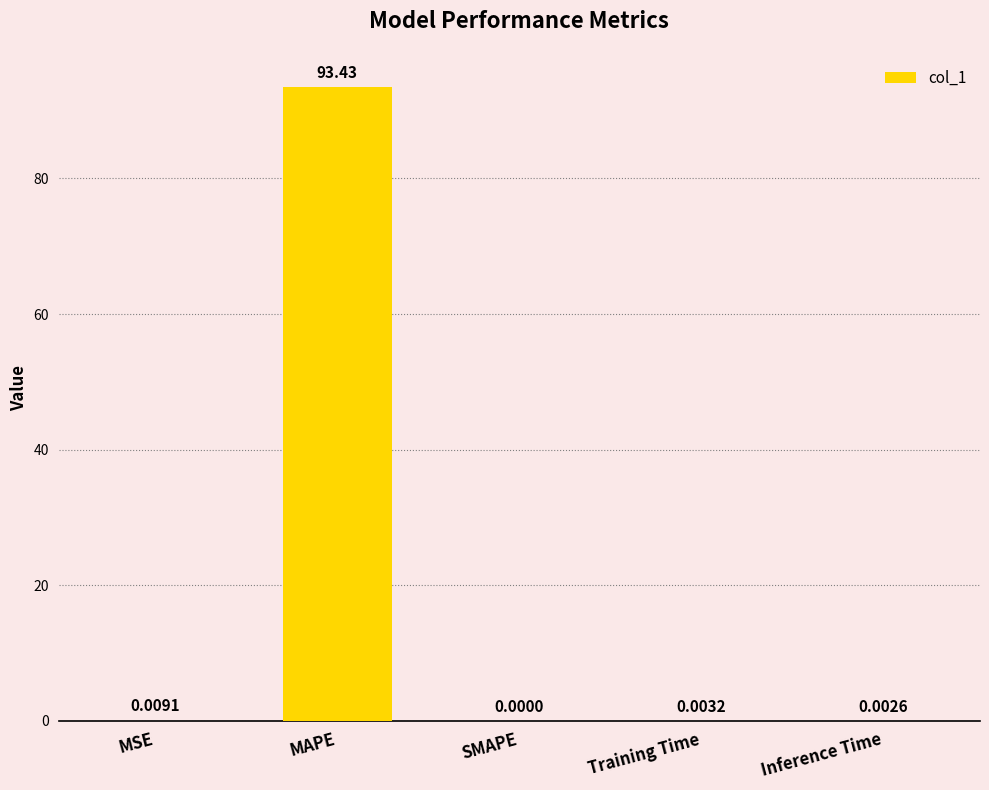

How many data points are above 0?

4